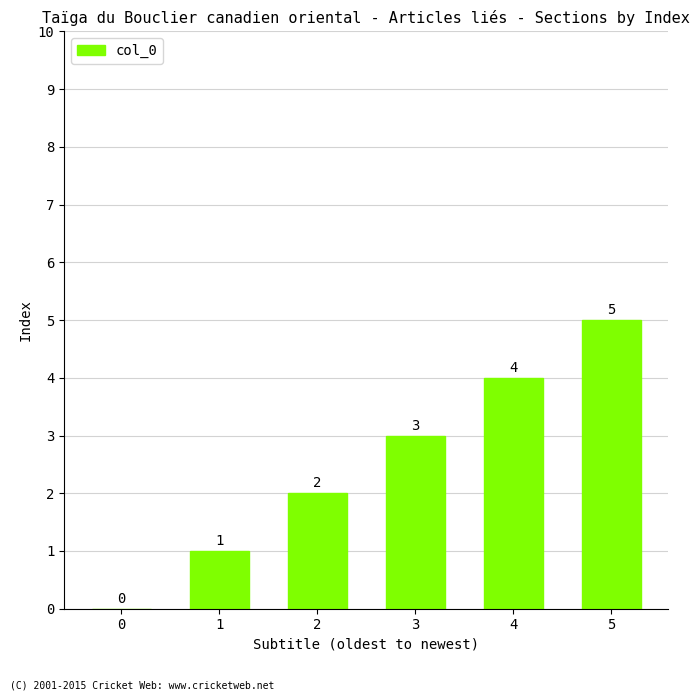

What is the maximum value shown in the chart?

5